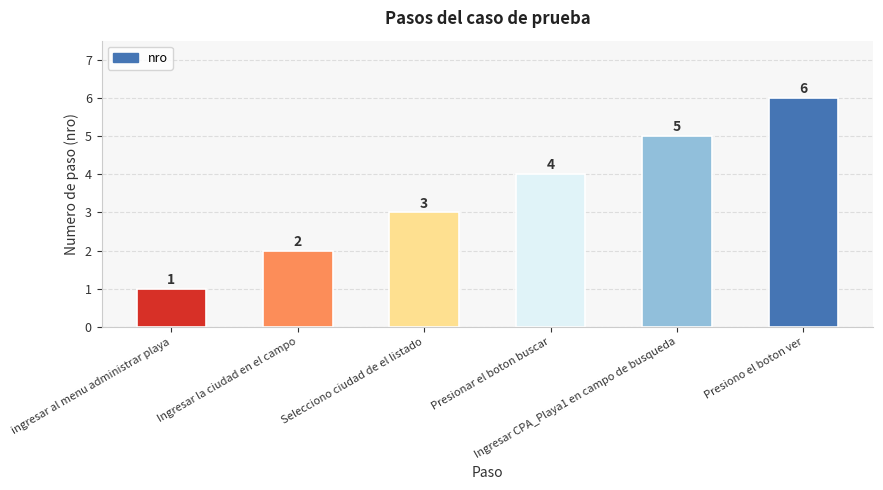

Rank the categories by value from lowest to highest.

ingresar al menu administrar playa, Ingresar la ciudad en el campo, Selecciono ciudad de el listado, Presionar el boton buscar, Ingresar CPA_Playa1 en campo de busqueda, Presiono el boton ver